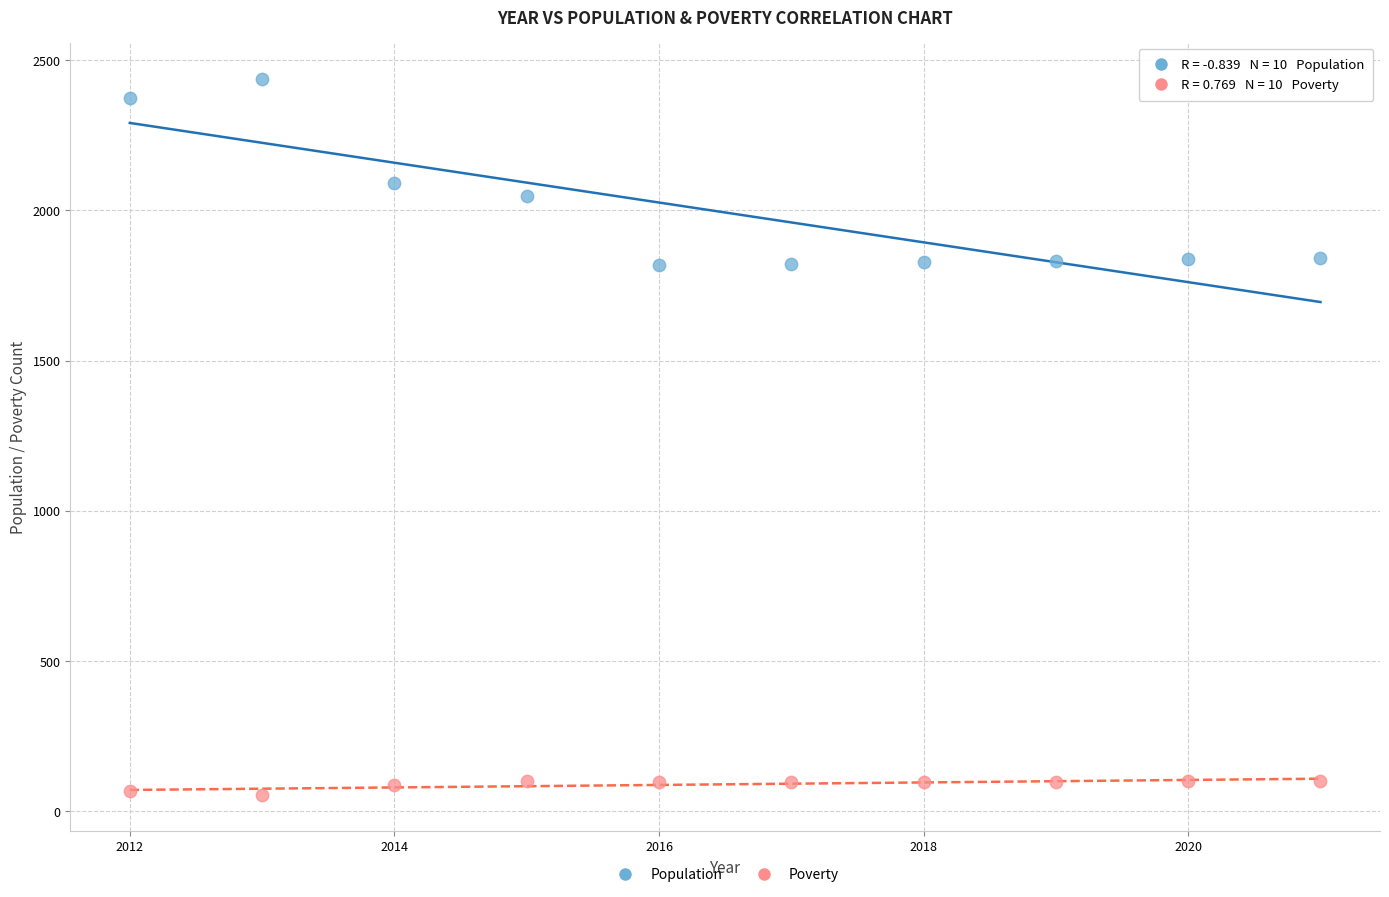

Across all data points, what is the range of X values (max minus min)?

9